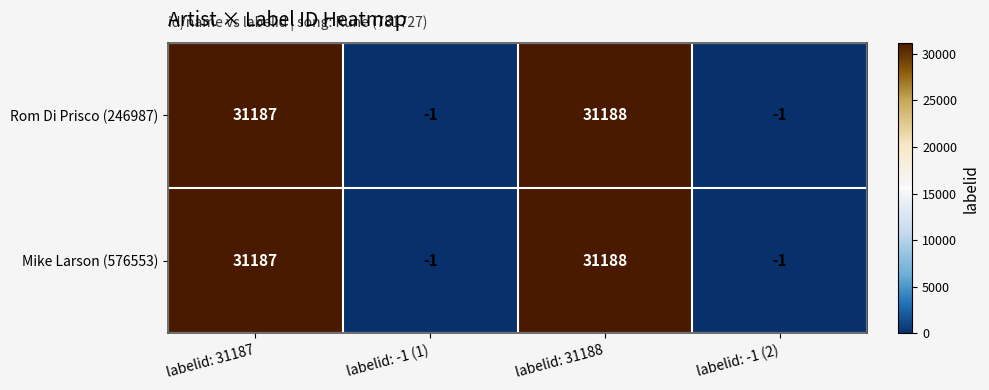

Is the value of Rom Di Prisco (246987) at labelid: 31187 greater than the value of Mike Larson (576553) at labelid: -1 (1)?

Yes